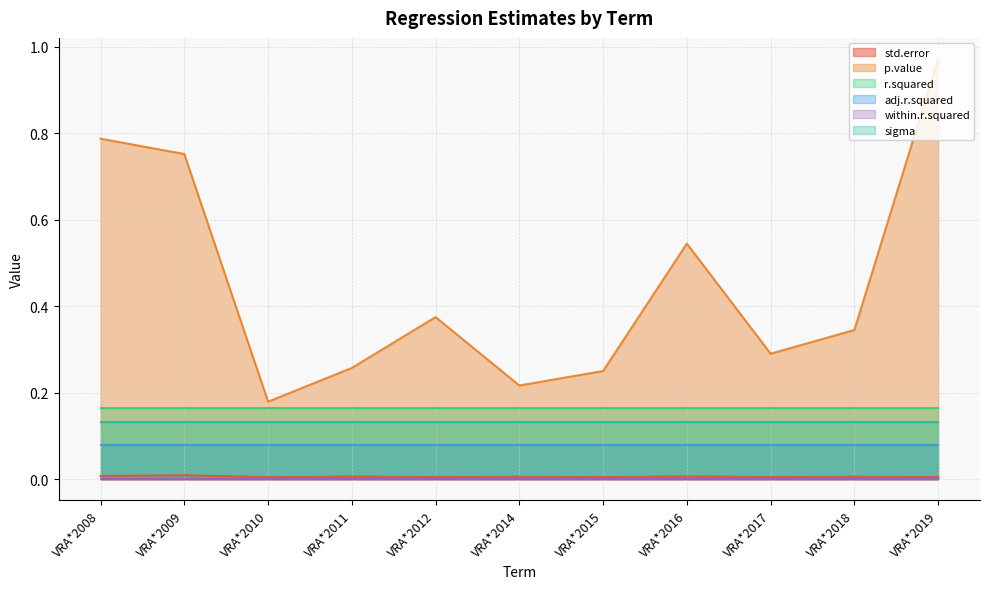

True or false: adj.r.squared and sigma intersect in this chart.

False